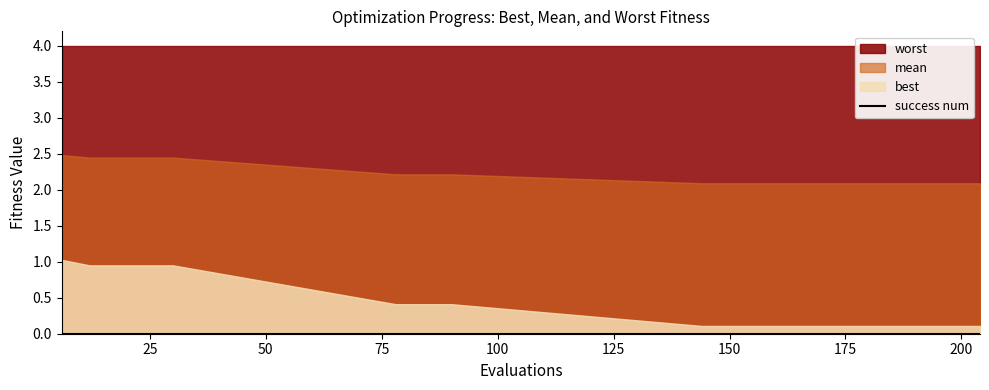

Which series changed the most between 12 and 186?

best